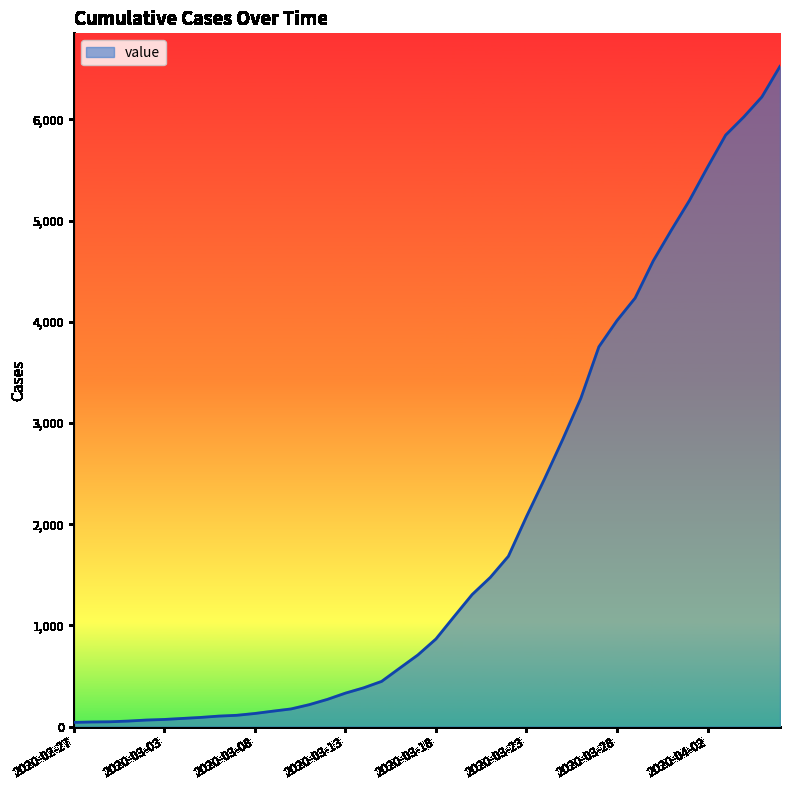

What is the maximum value shown in the chart?

6523